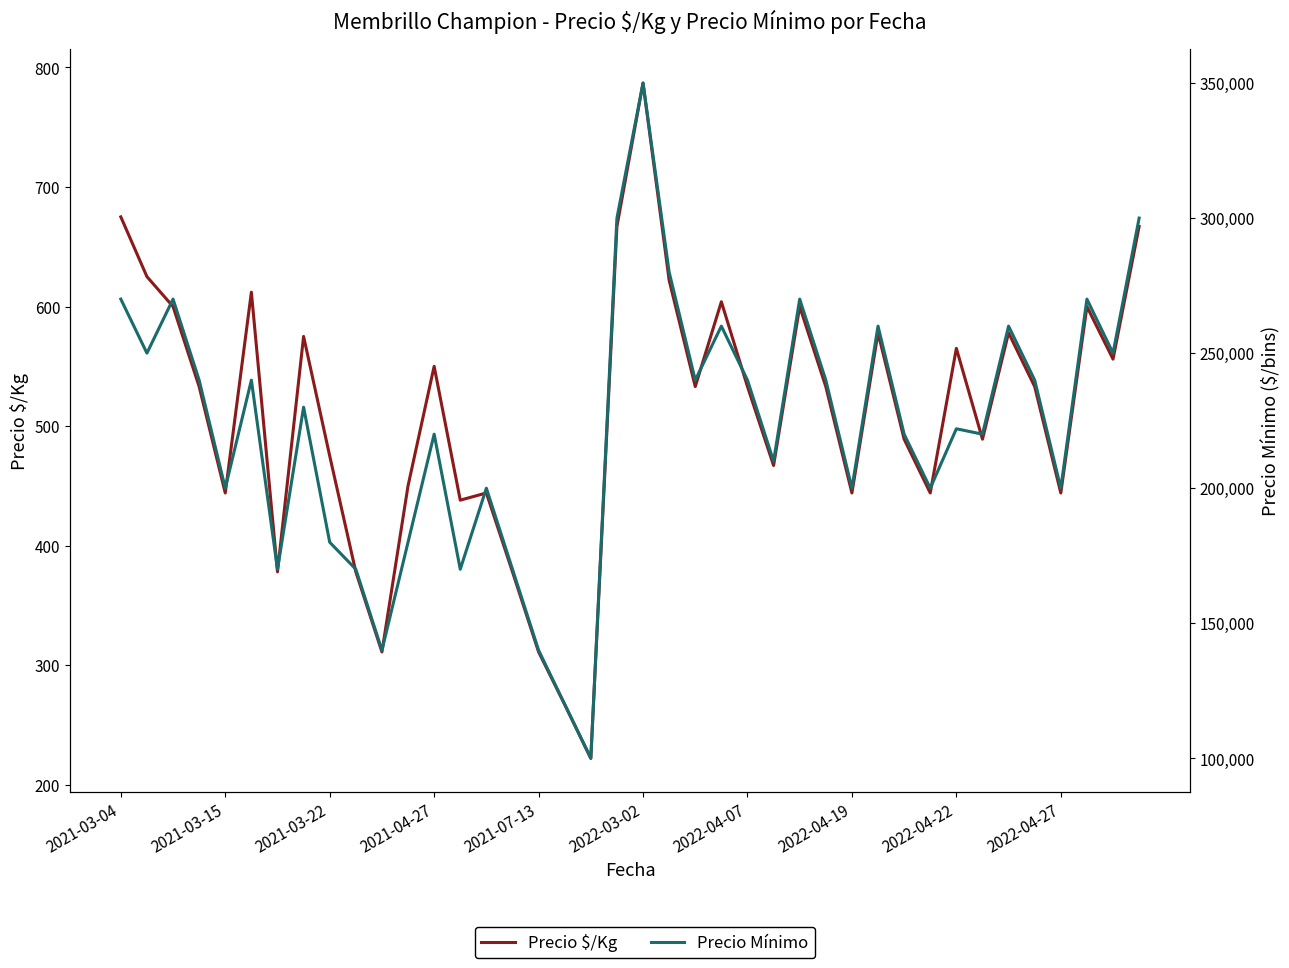

Which series has the widest spread of values?

Precio Mínimo